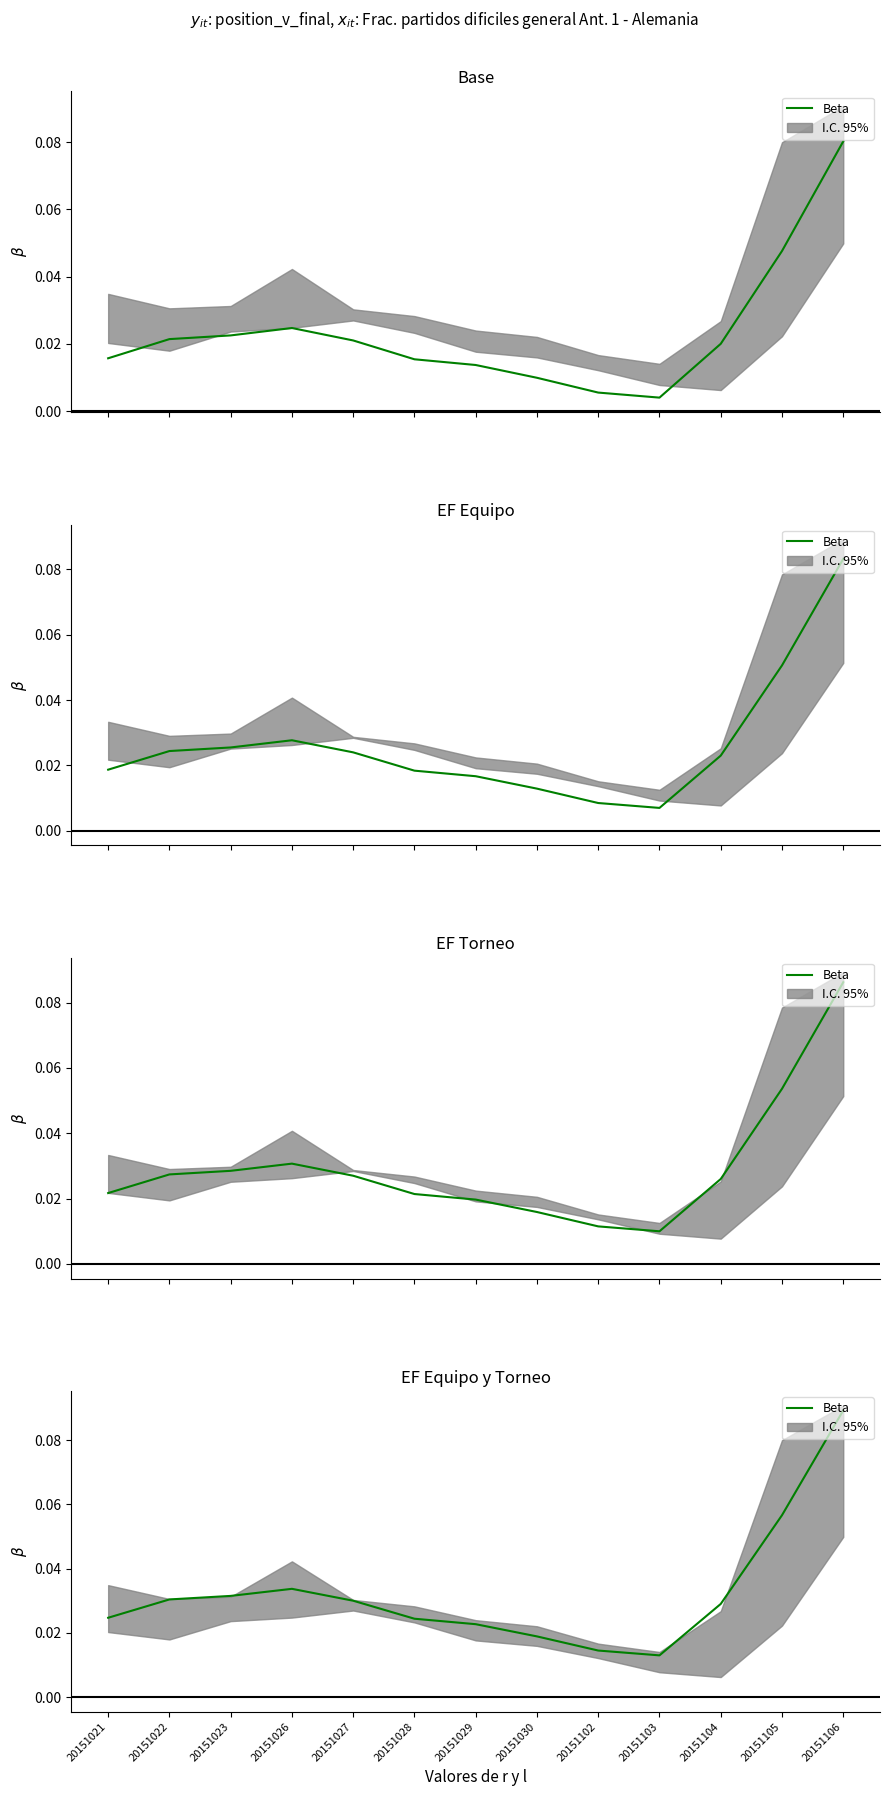

Reading left to right, what are all the values shown in this chart?

20151021=0.0	20151022=0.0	20151023=0.0	20151026=0.0	20151027=0.0	20151028=0.0	20151029=0.0	20151030=0.0	20151102=0.0	20151103=0.0	20151104=0.0	20151105=0.1	20151106=0.1